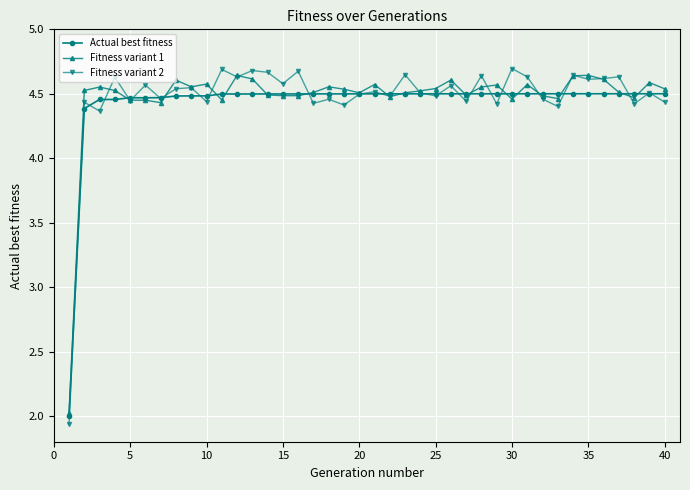

Count the Fitness variant 1 values in the range 4 to 5.

39